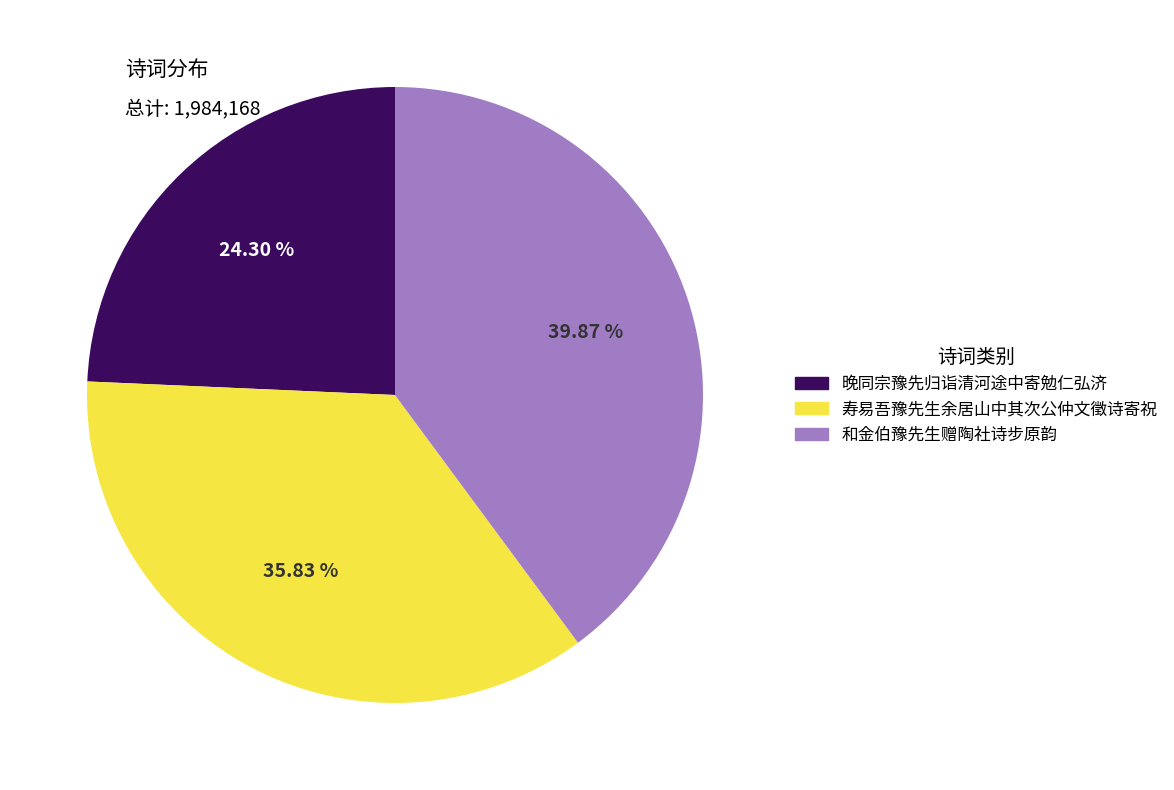

What is the largest slice in the pie chart?

和金伯豫先生赠陶社诗步原韵